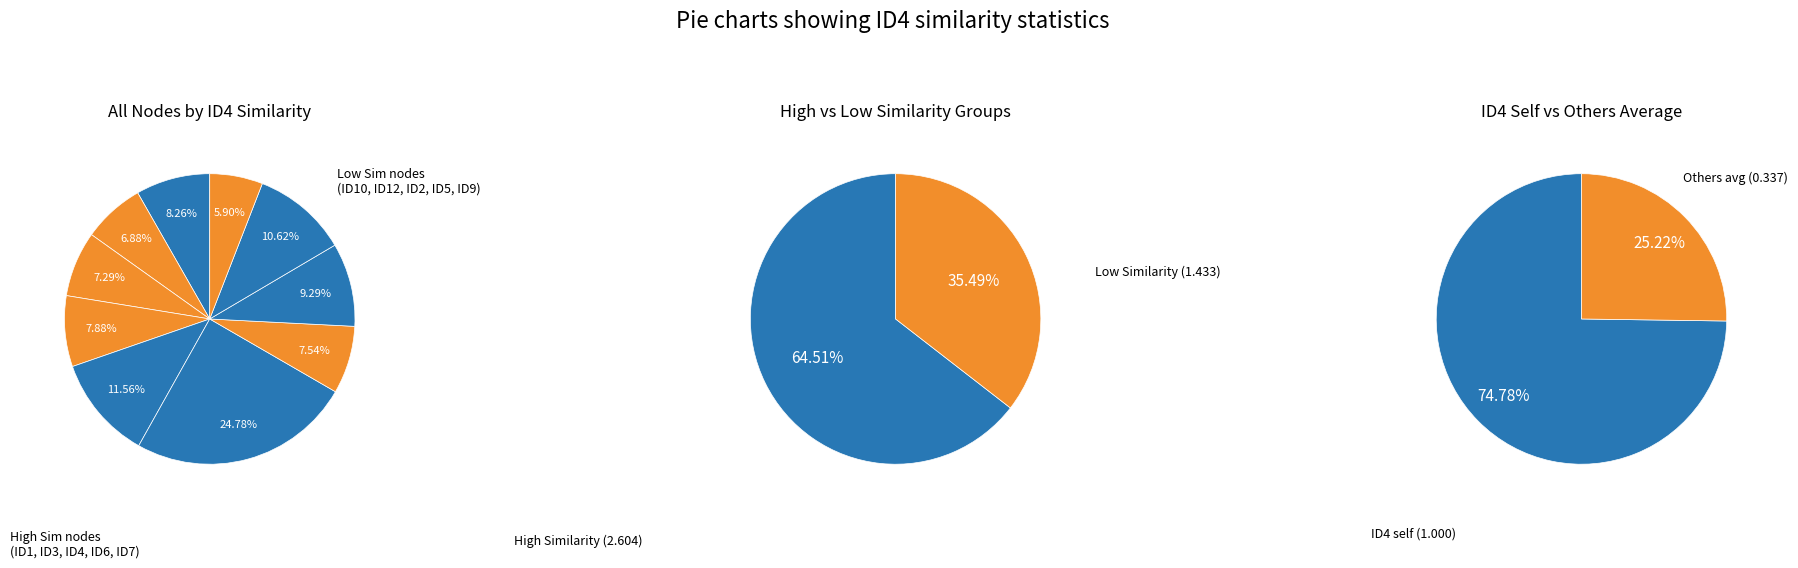

Count the number of slices in the pie.

10